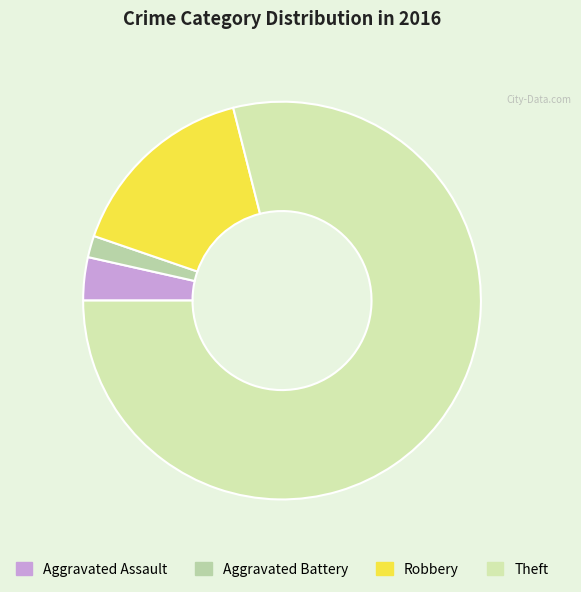

The Aggravated Assault slice represents 4% of the pie. True or false?

True